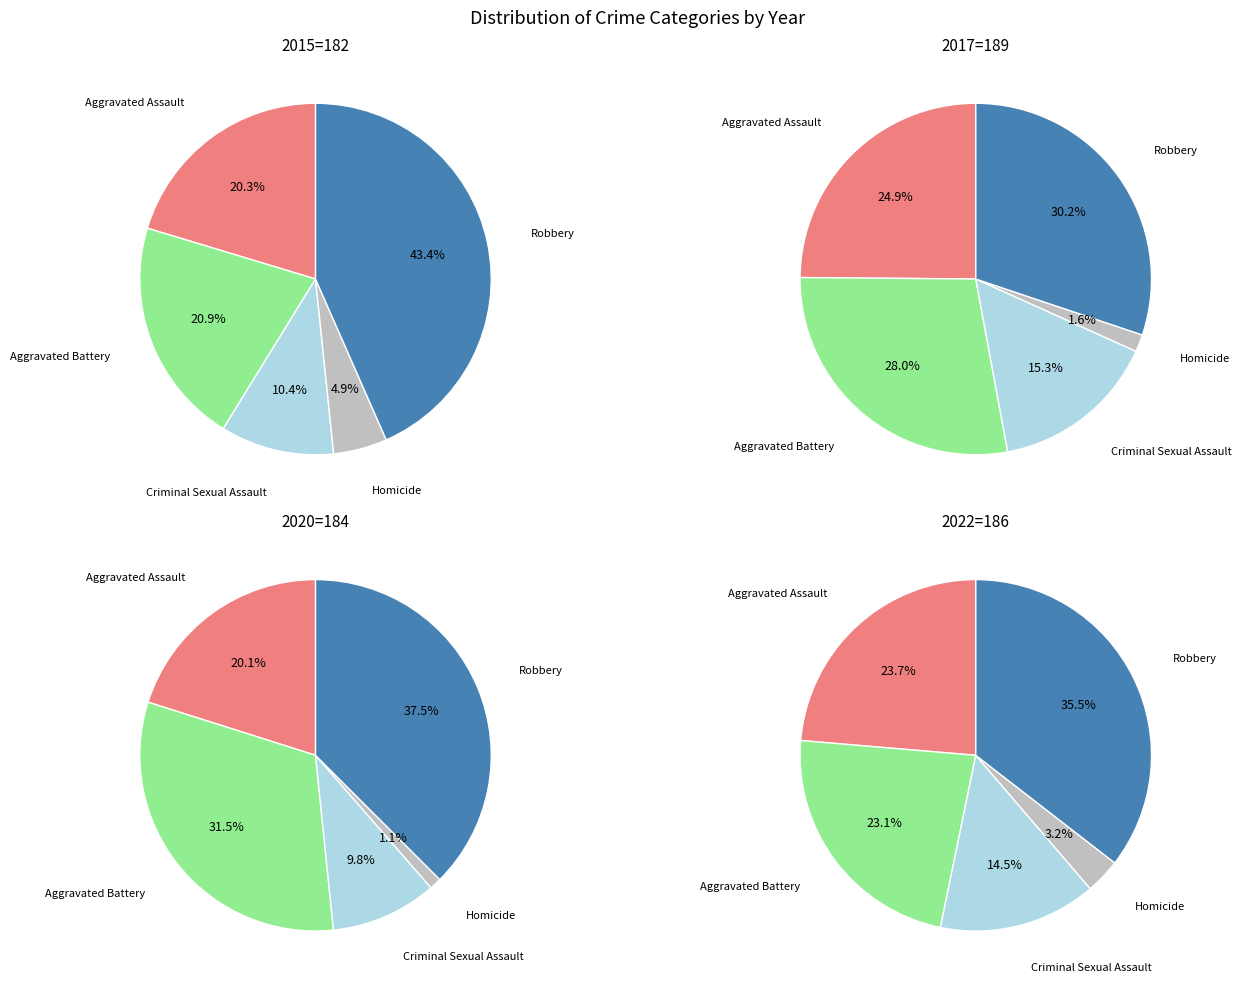

Which slice is the smallest?

Homicide